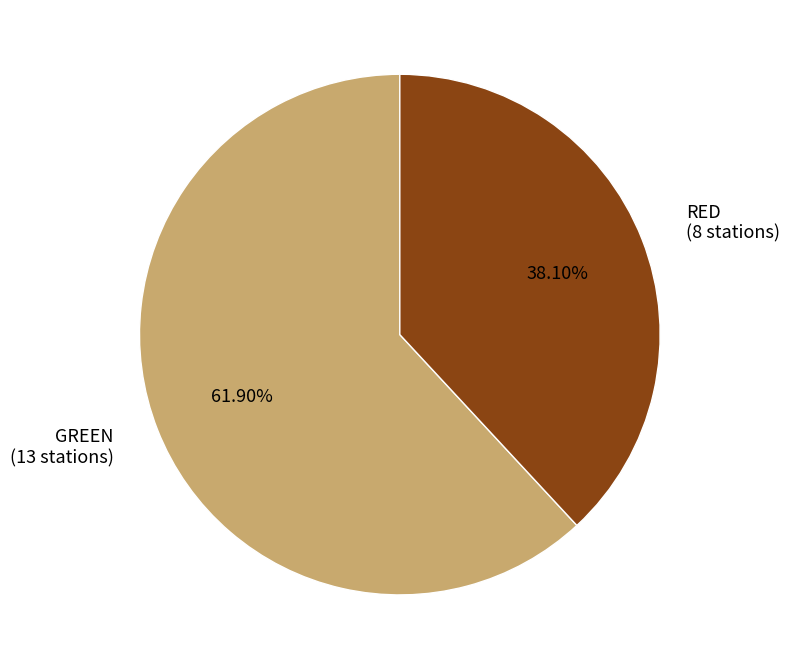

How many slices are in this pie chart?

2